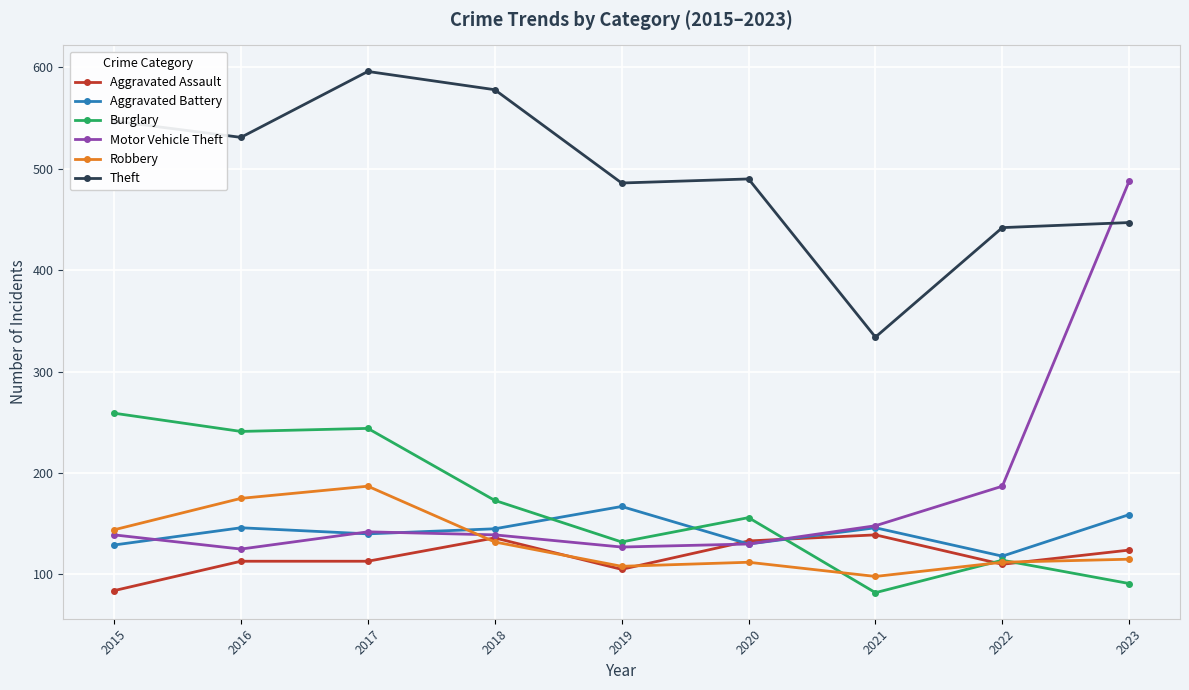

What is the difference between the second highest and second lowest values in the Aggravated Battery series?

30